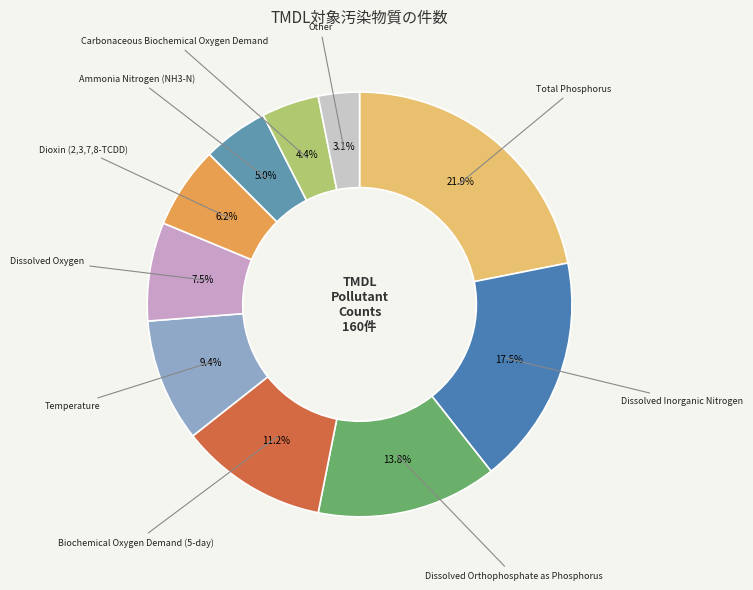

Is it true that Ammonia Nitrogen (NH3-N) is 1% of the pie?

False